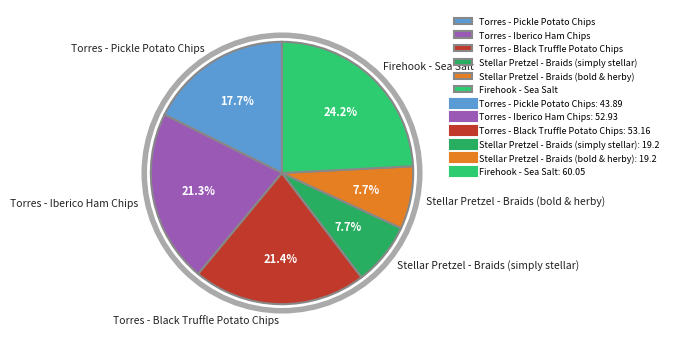

What is the ratio of the value at Torres - Pickle Potato Chips to the value at Stellar Pretzel - Braids (bold & herby)?

2.3